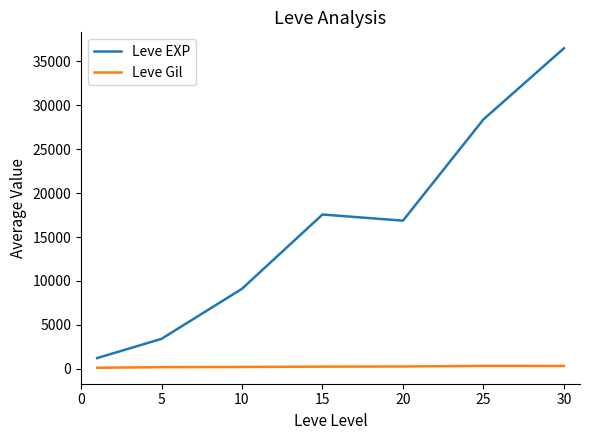

What is the greatest value displayed?

36492.5